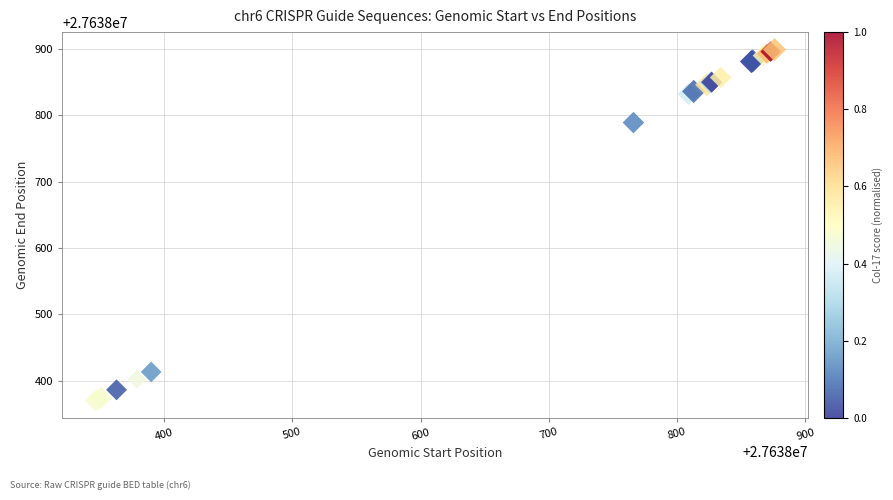

What Y value in the scatter plot is closest to 27638634?

27638789